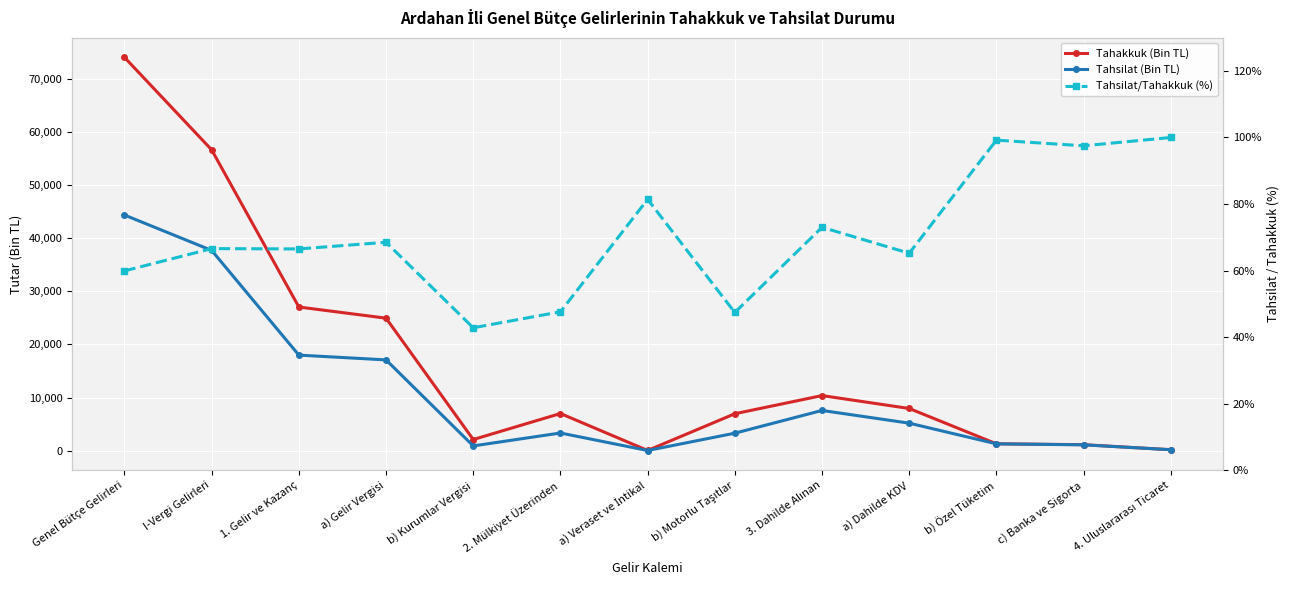

At which label does Tahsilat (Bin TL) first exceed 3327?

Genel Bütçe Gelirleri